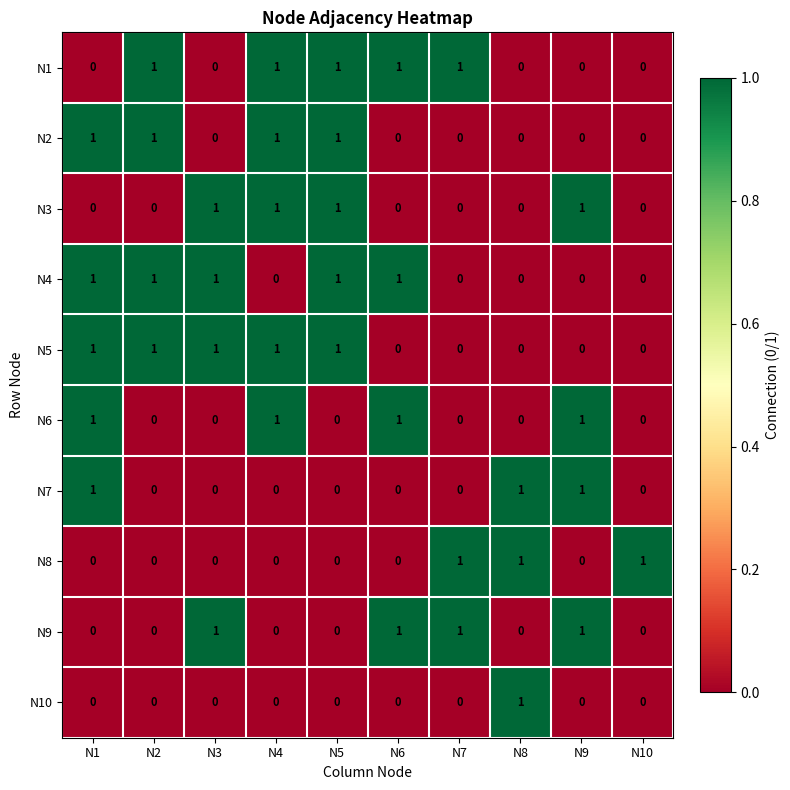

True or false: N5 has a value of 2 at N4.

False